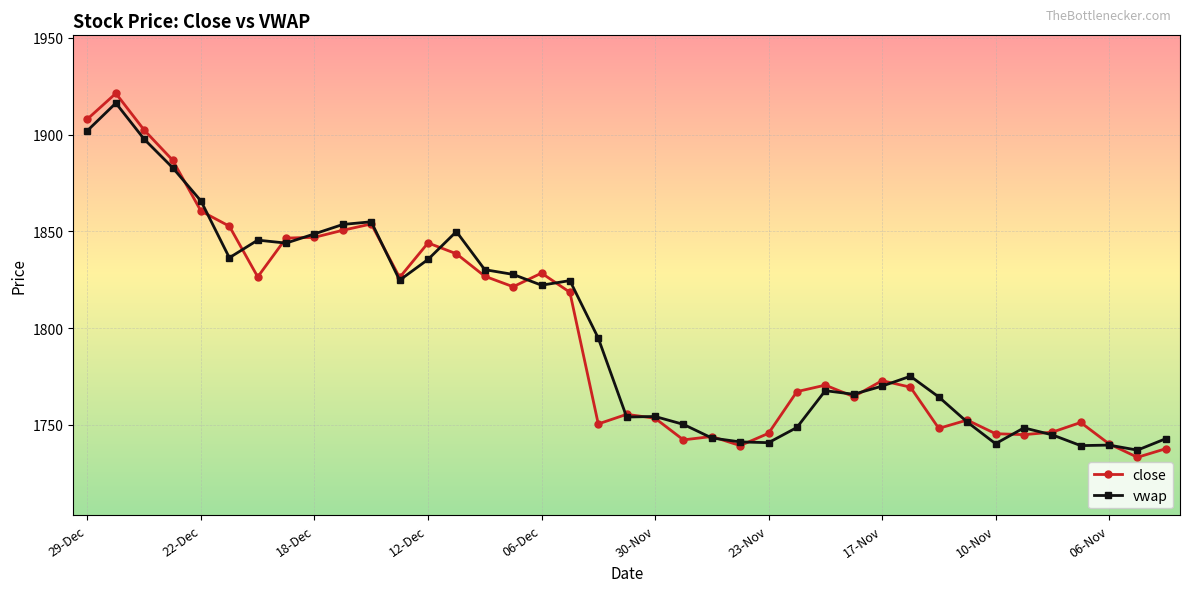

What is the value of the vwap point at the 39th from the left?

1742.9